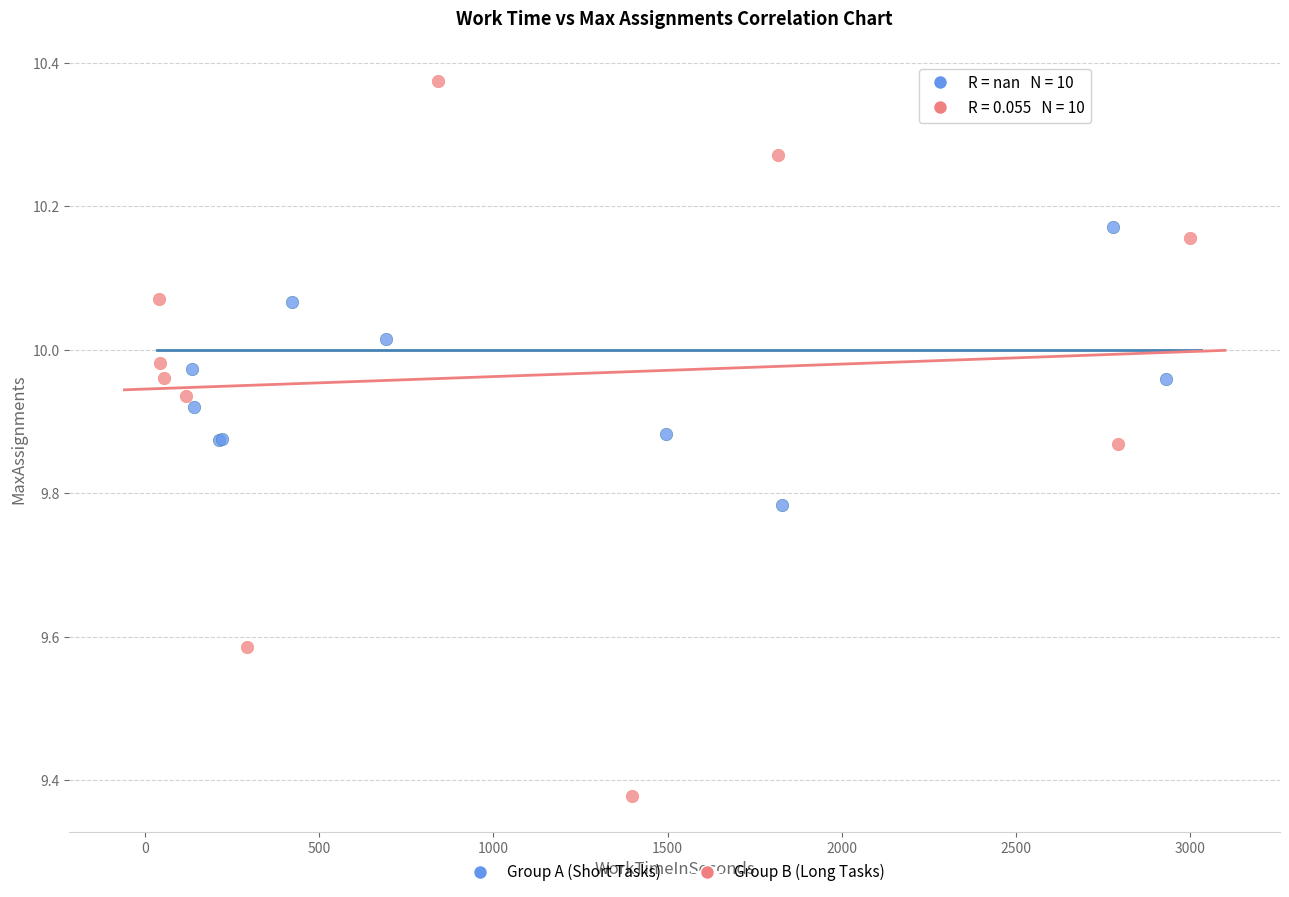

Which series contains the highest Y value?

Group B (Long Tasks)